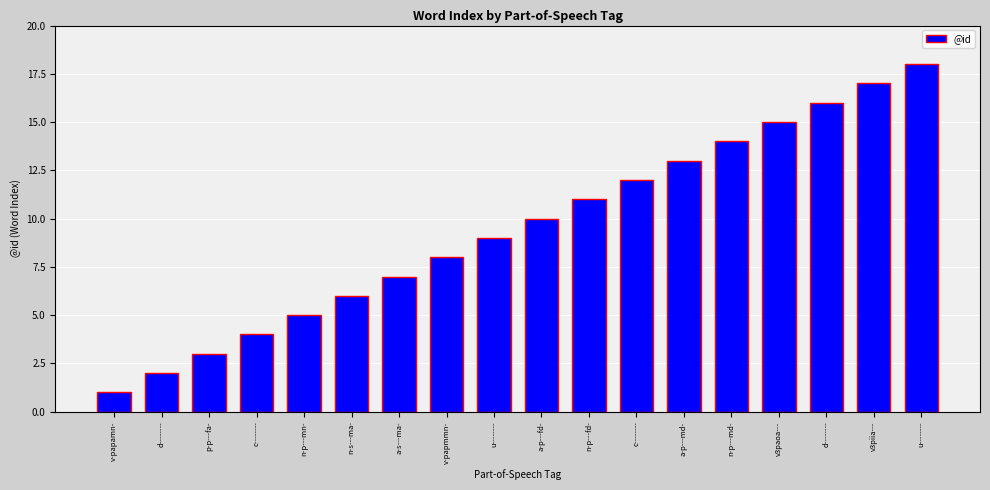

What is the label of the 18th bar from the left?

u--------